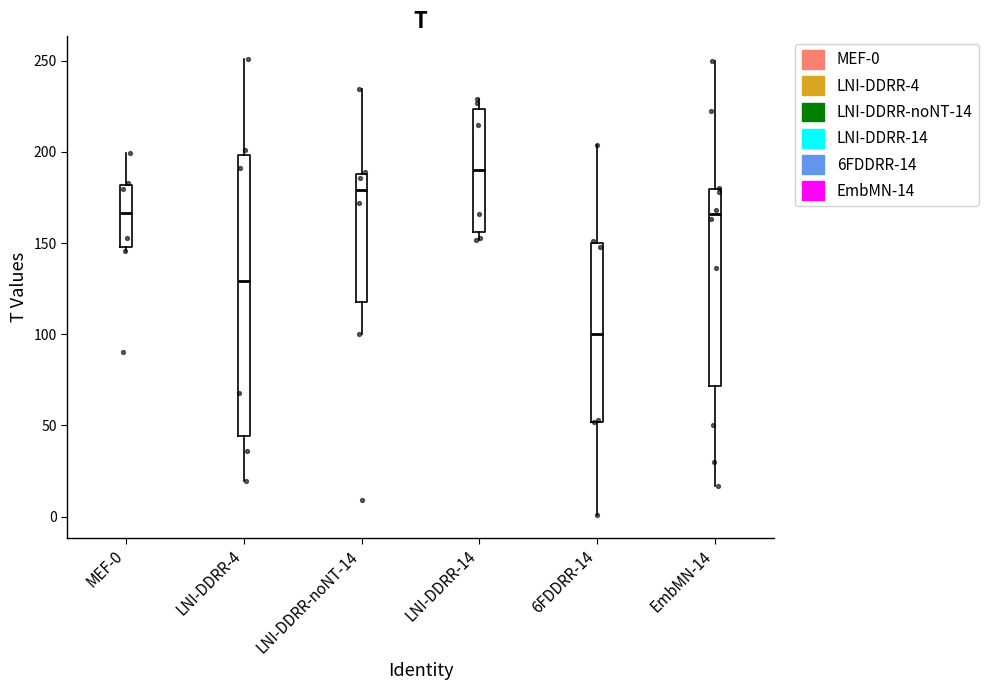

Reading left to right, transcribe this box plot: for each box, give where its median line is, the range the box spans, and where its two whiskers end, as read against the y-axis. The values are not printed on the chart, so give them approximately, as read against the axis.

MEF-0: median 165, box 150 to 180, whiskers 145 to 200
LNI-DDRR-4: median 130, box 45 to 200, whiskers 20 to 250
LNI-DDRR-noNT-14: median 180, box 120 to 190, whiskers 100 to 235
LNI-DDRR-14: median 190, box 155 to 225, whiskers 150 to 230
6FDDRR-14: median 100, box 50 to 150, whiskers 0 to 205
EmbMN-14: median 165, box 70 to 180, whiskers 15 to 250